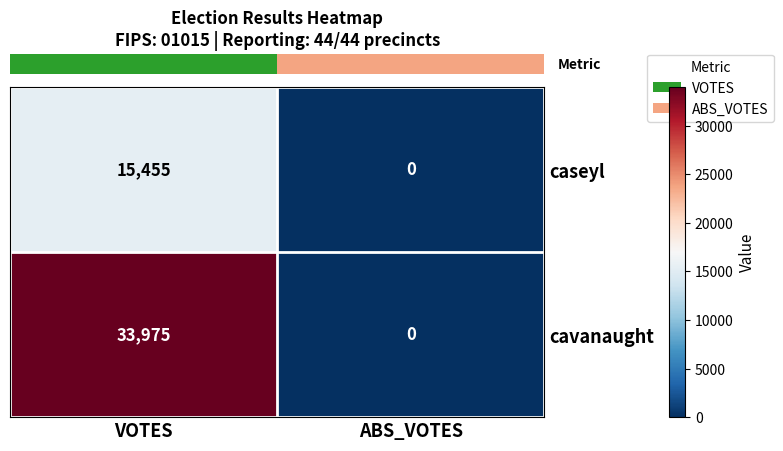

How many distinct data groups are displayed?

2